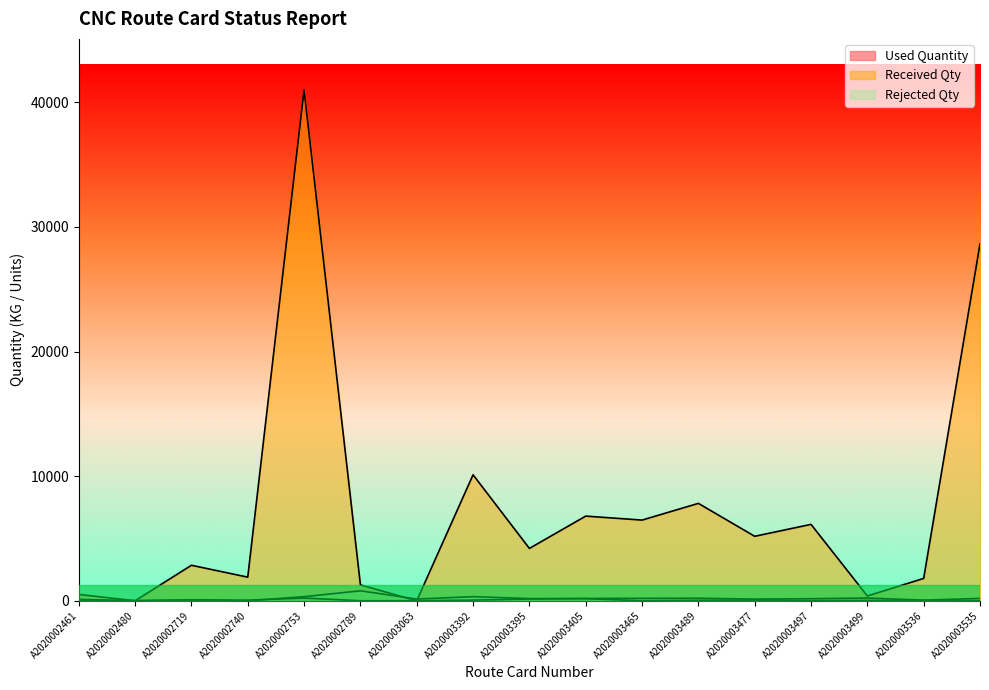

At which label does Received Qty first exceed 4202?

A2020002753